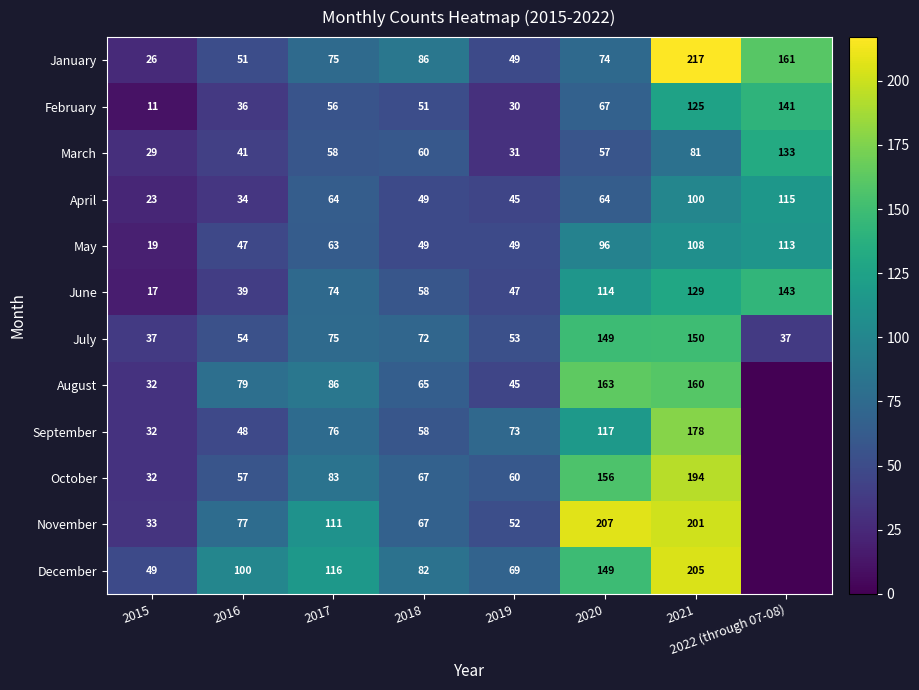

Rank the series at 2021 from lowest to highest value.

March, April, May, February, June, July, August, September, October, November, December, January